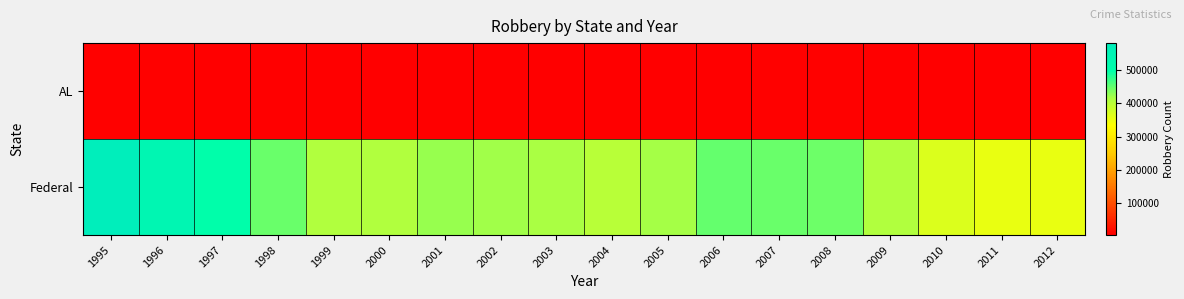

At which category is the sum across all series the highest?

1995